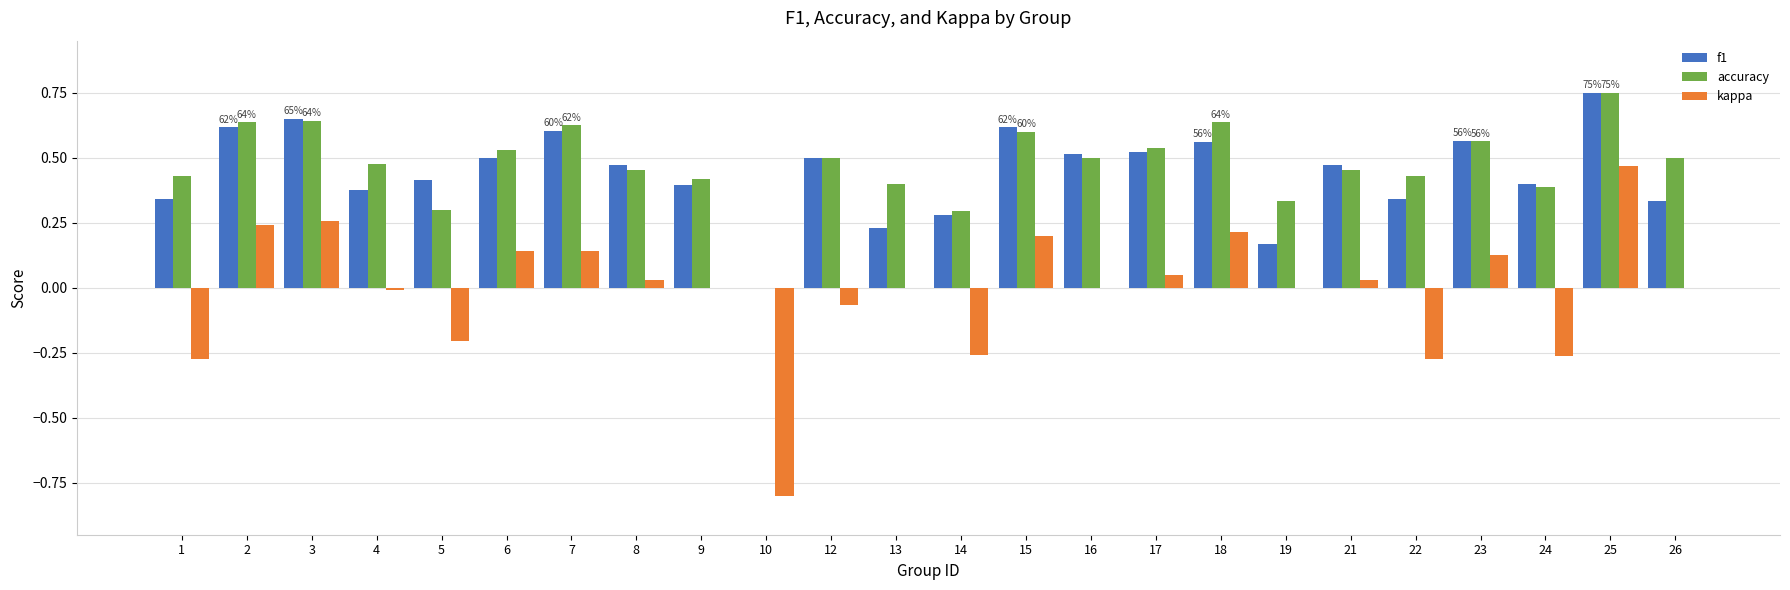

Between 9 and 23, which series saw the biggest shift?

f1